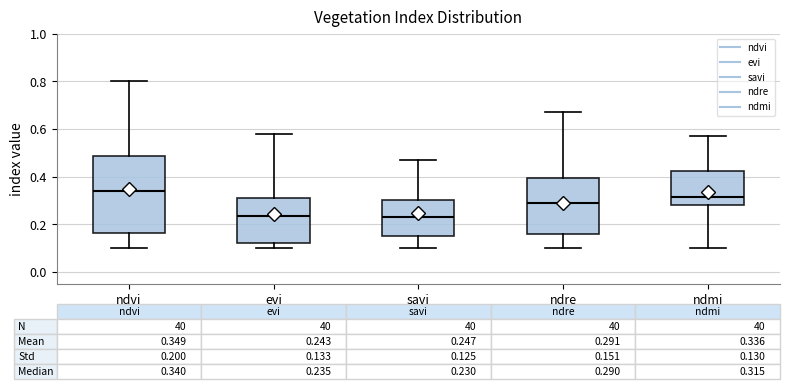

Comparing the boxes themselves (not the whiskers), which one is the tallest?

ndvi